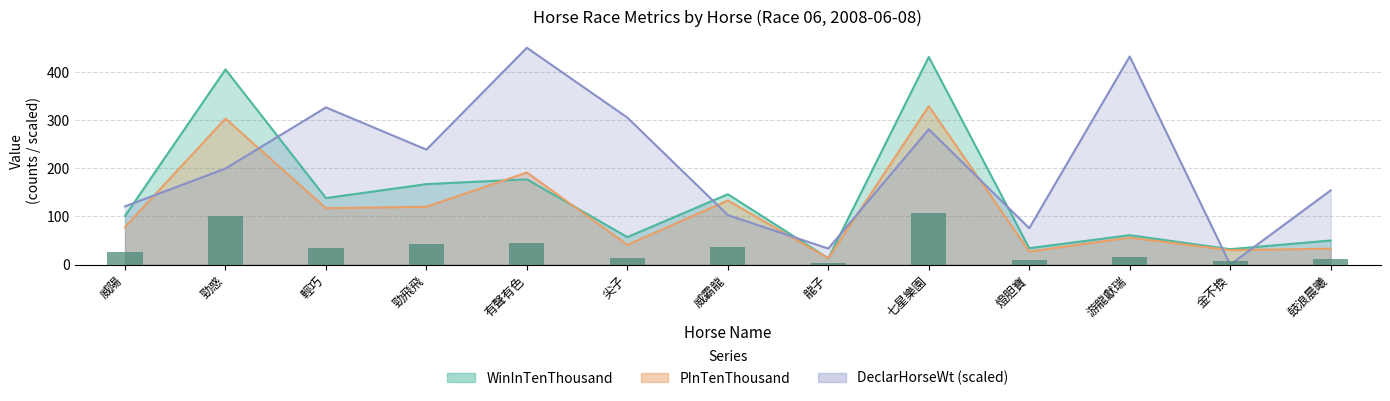

The value of DeclarHorseWt at 龍子 is 33.2. True or false?

True